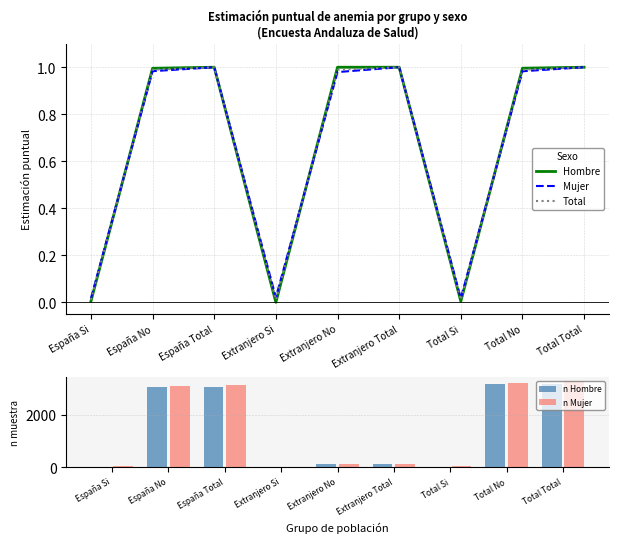

What position from the left is Total No?

8